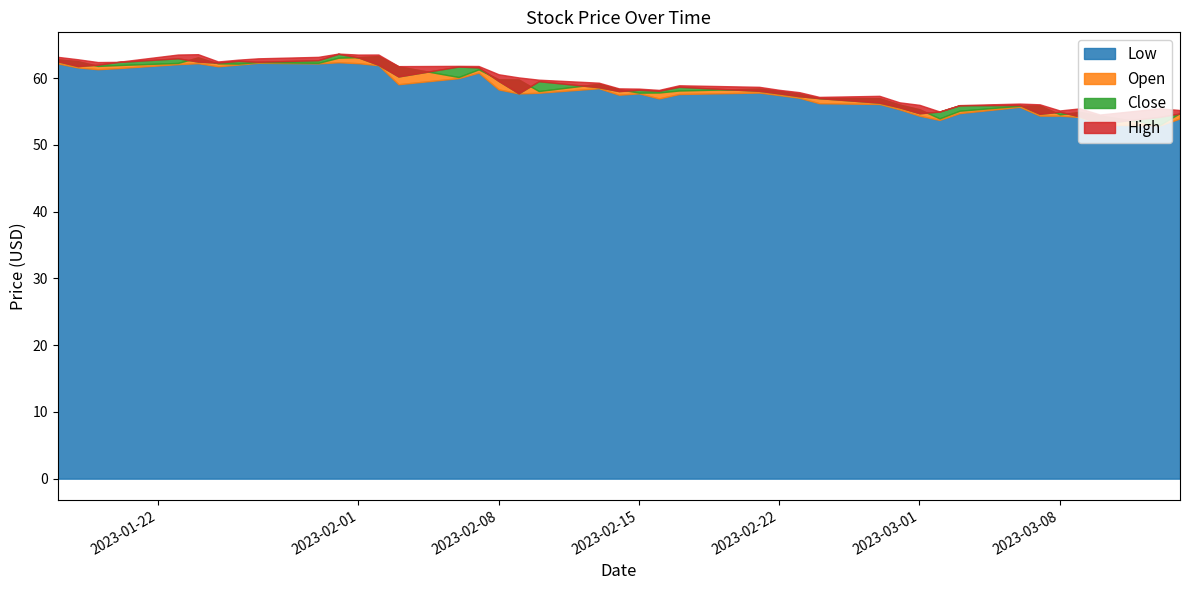

True or false: Close has more than 1 interior local peaks.

True